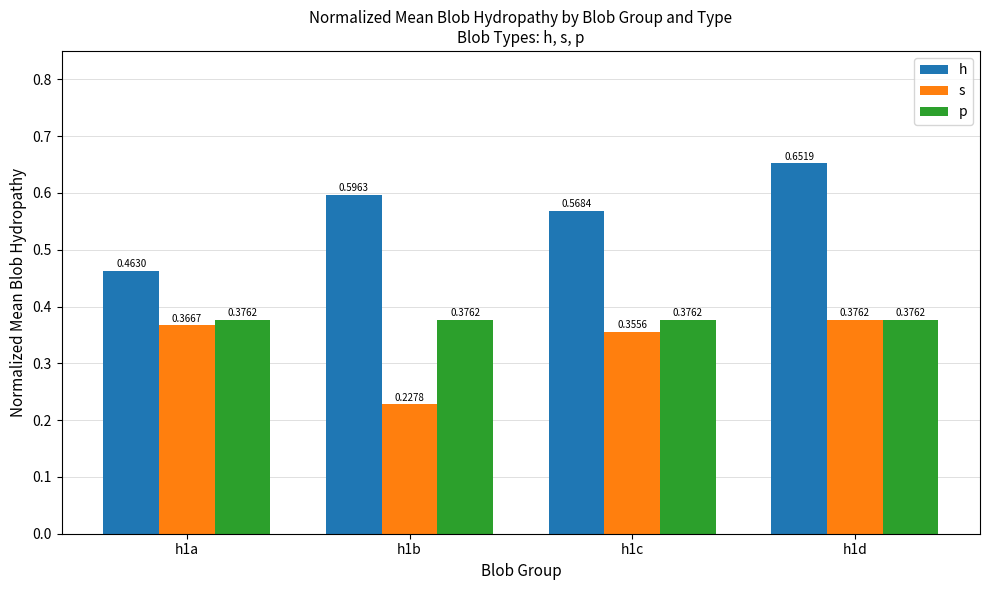

How many distinct data groups are displayed?

3